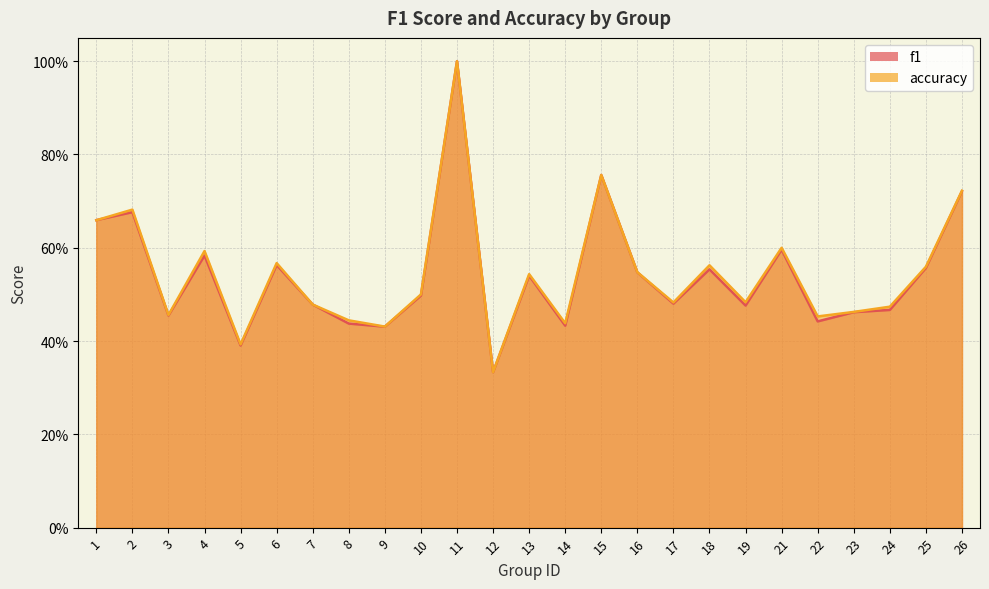

At which category is the sum across all series the highest?

11